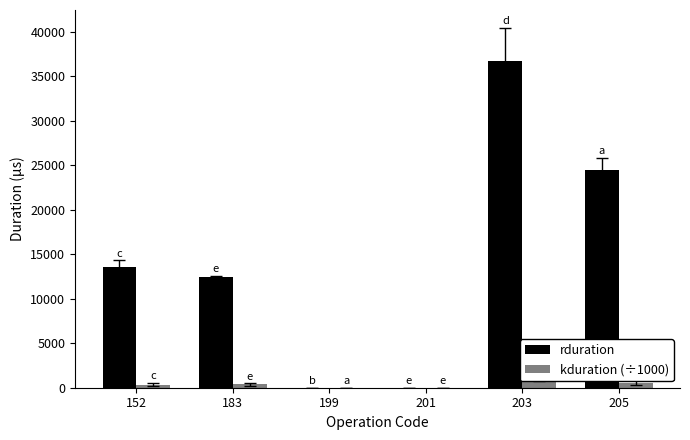

How many positive values does the kduration (÷1000) series have?

4